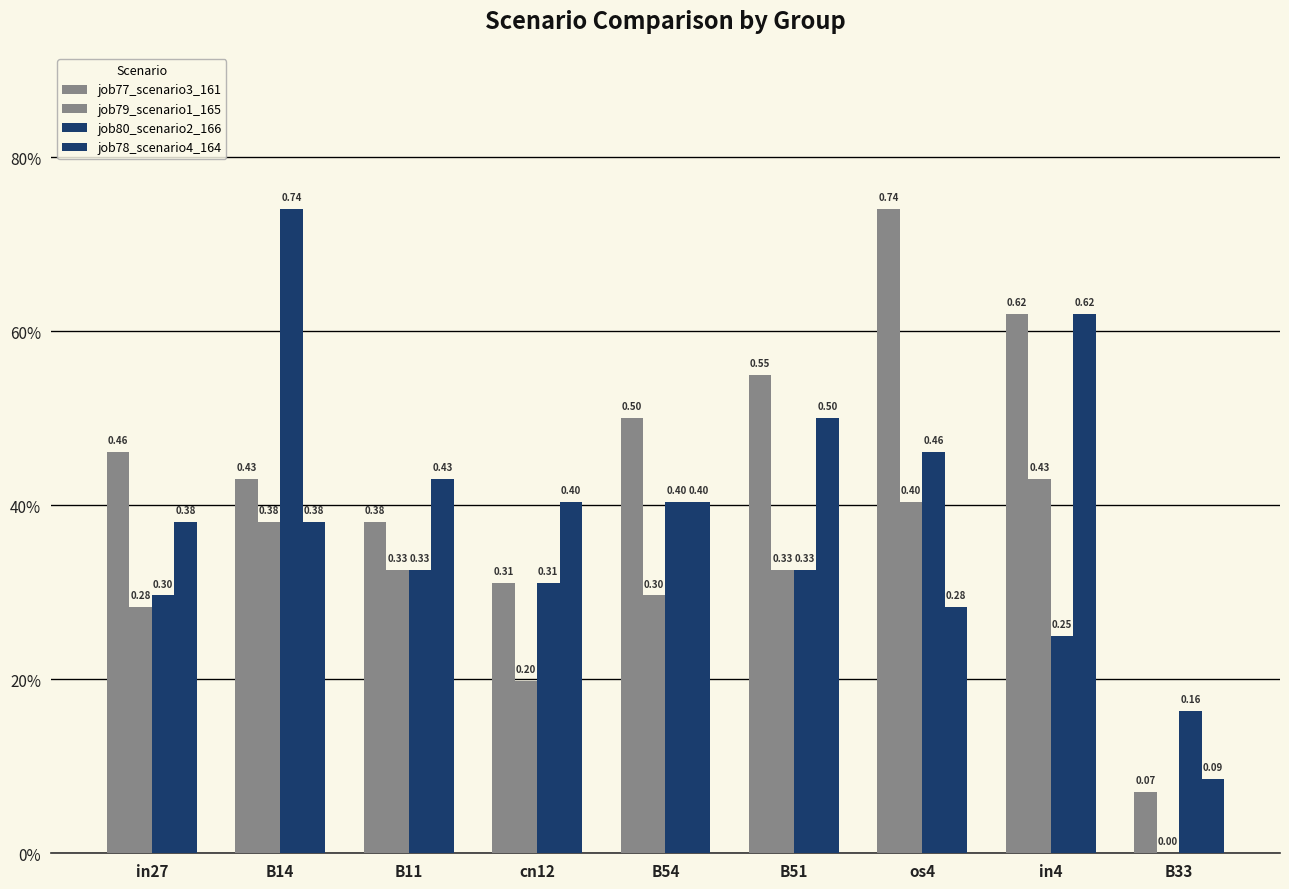

Reading left to right, extract all data points from this chart.

job77_scenario3_161: 0.5	0.4	0.4	0.3	0.5	0.6	0.7	0.6	0.1
job79_scenario1_165: 0.3	0.4	0.3	0.2	0.3	0.3	0.4	0.4	0.0
job80_scenario2_166: 0.3	0.7	0.3	0.3	0.4	0.3	0.5	0.2	0.2
job78_scenario4_164: 0.4	0.4	0.4	0.4	0.4	0.5	0.3	0.6	0.1